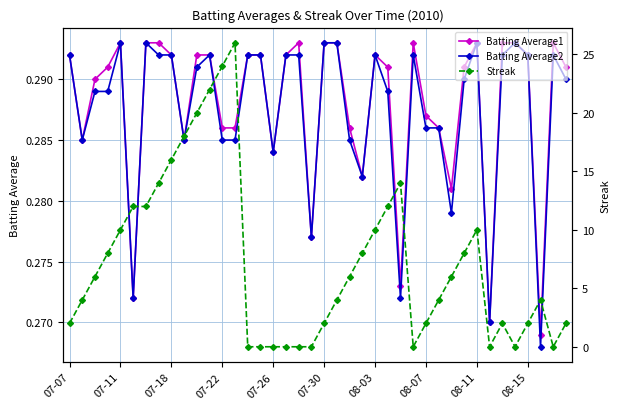

Is it true that Batting Average1 equals 0.5 at 07-18?

False